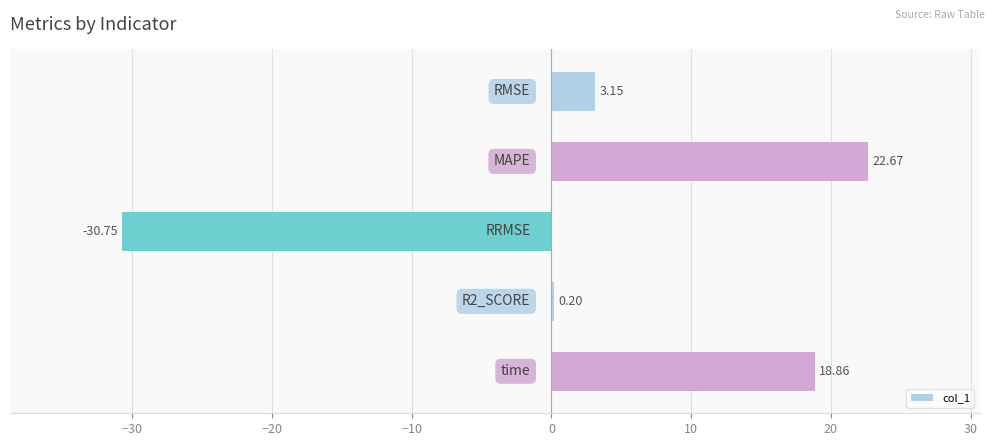

Count the number of data series in this chart.

1